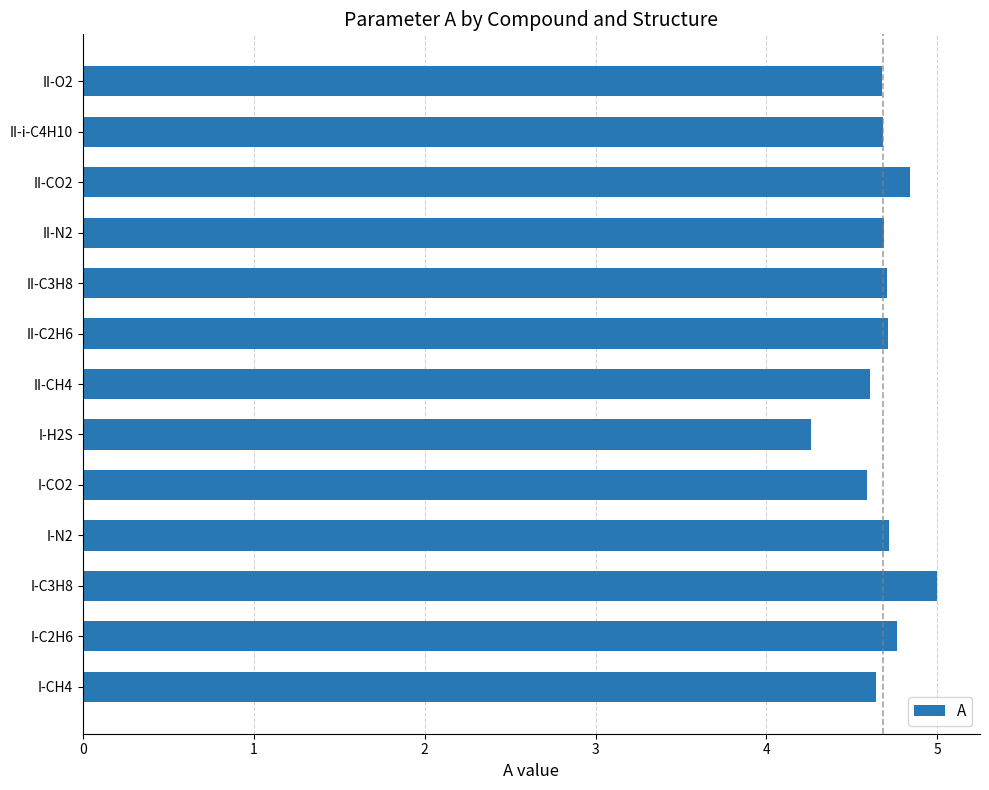

Which category has the lowest value across all series?

I-H2S